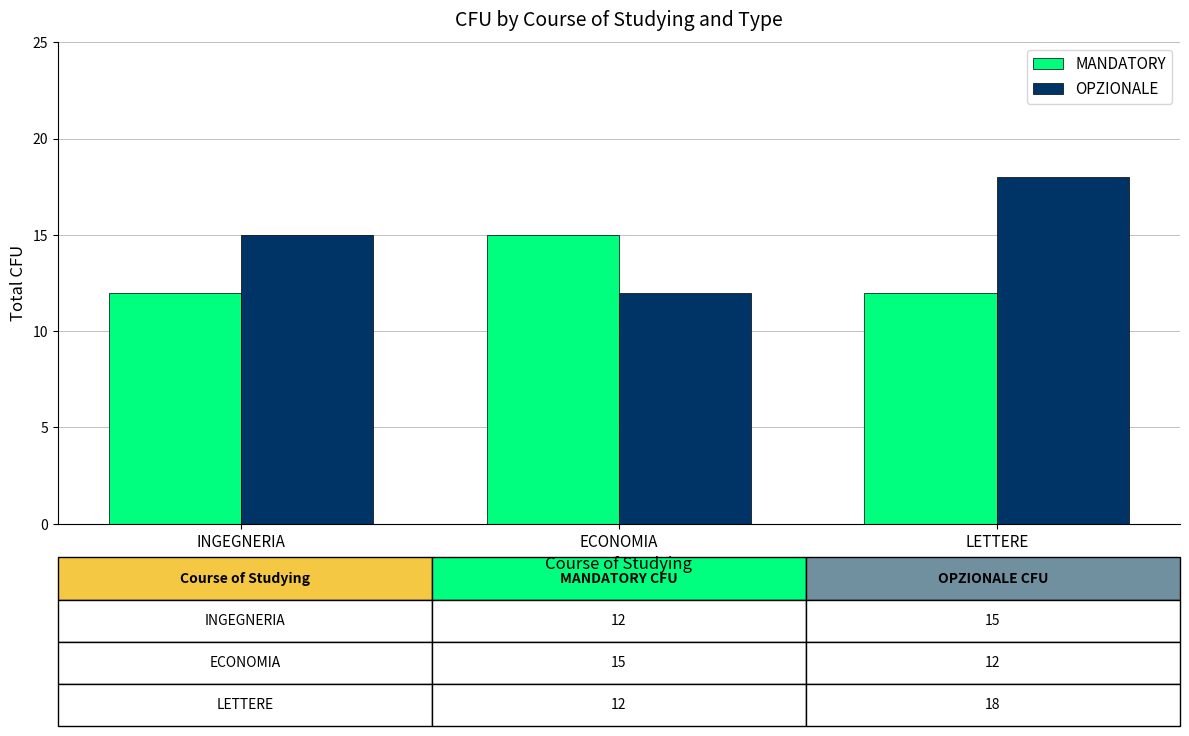

Are the bars grouped side by side (vs. stacked)?

Yes